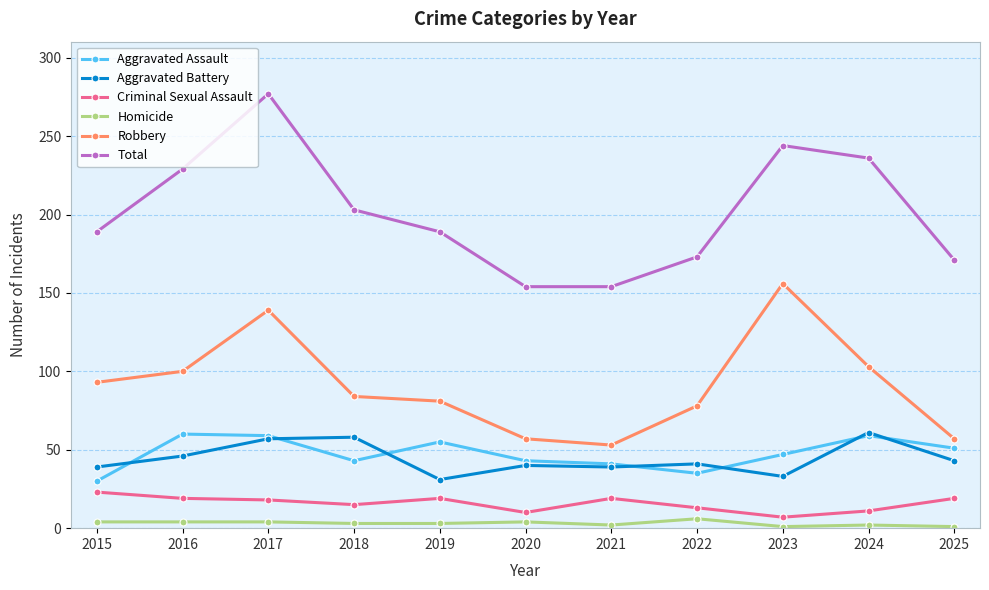

The Robbery series shows 84 at 2018. True or false?

True